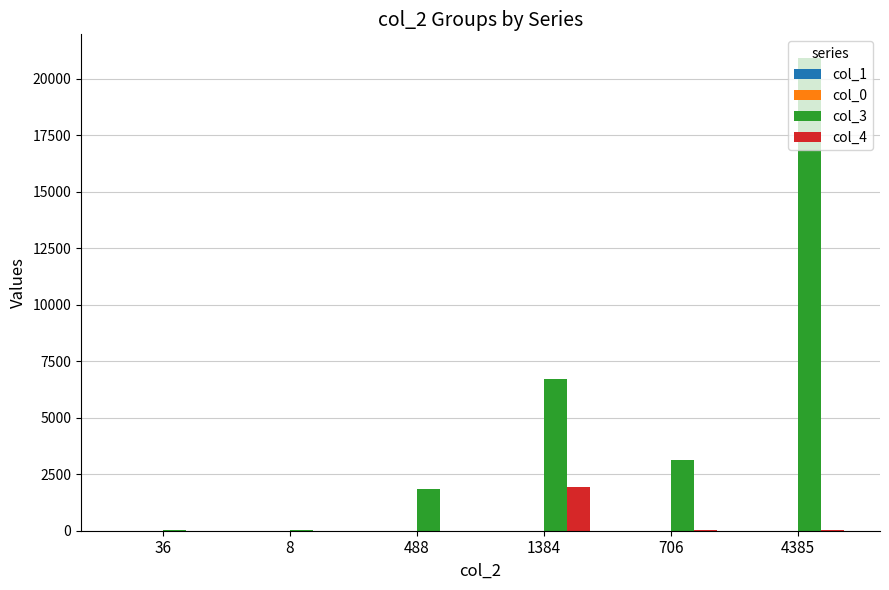

True or false: col_4 has a value of 17.2 at 4385.

True